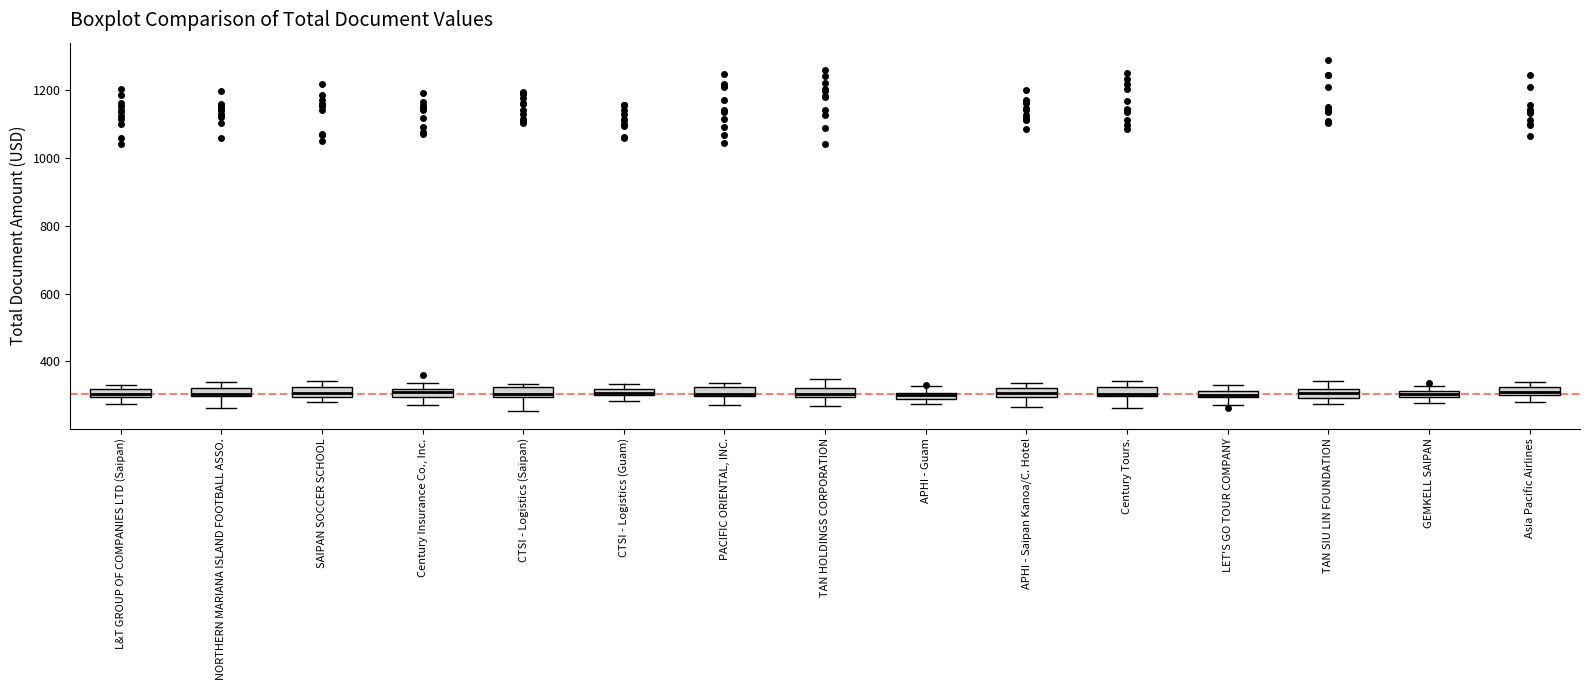

Where does the lower whisker of the box for L&T GROUP OF COMPANIES LTD (Saipan) end on the y-axis? The values are not printed on the chart, so give them approximately, as read against the axis.

280